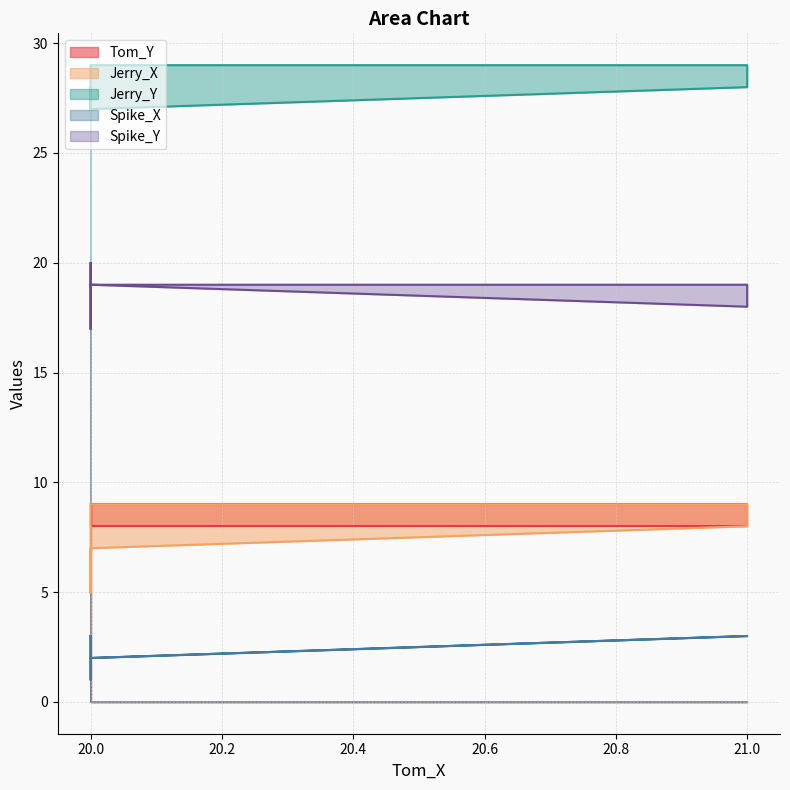

List the labels in order of Jerry_X value, smallest first.

20, 20, 20, 20, 21, 20, 20, 21